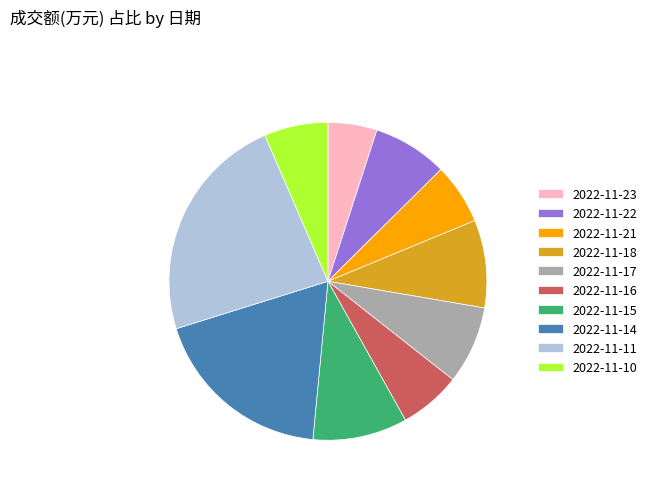

What is the ratio of the value at 2022-11-23 to the value at 2022-11-16?

0.8